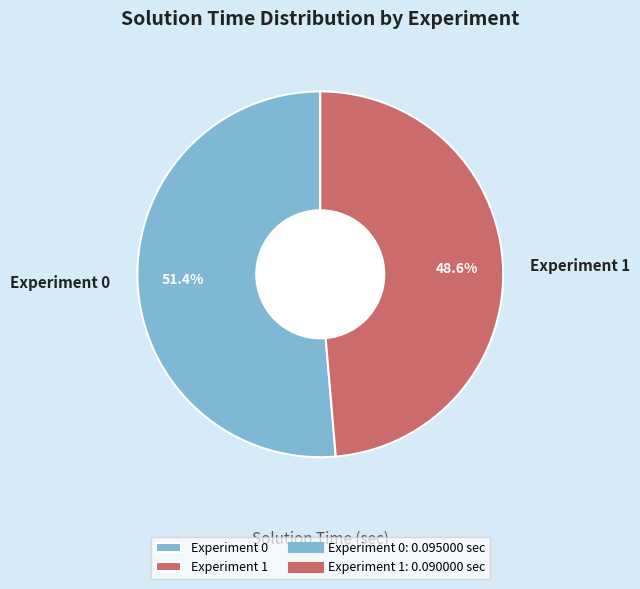

To the nearest percent, what portion does Experiment 0 represent?

51%